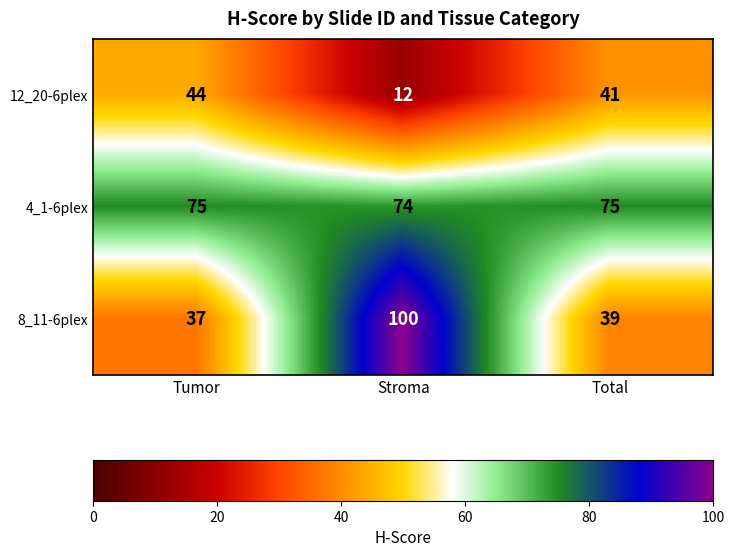

Where is 12_20-6plex nearest to the value 28?

Total